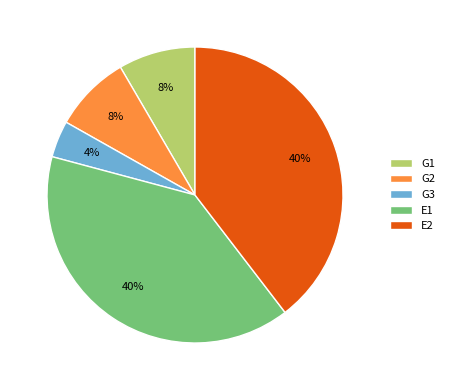

Which has a higher value, E2 or G3?

E2